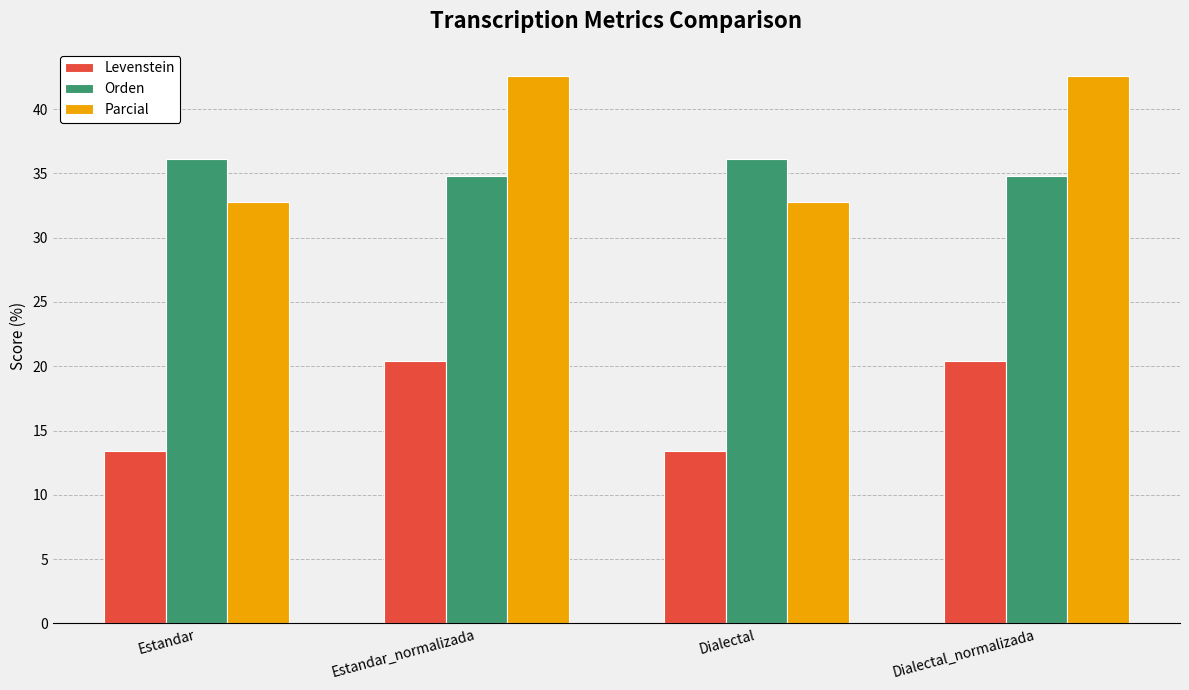

What is the average value of the Orden series?

35.4